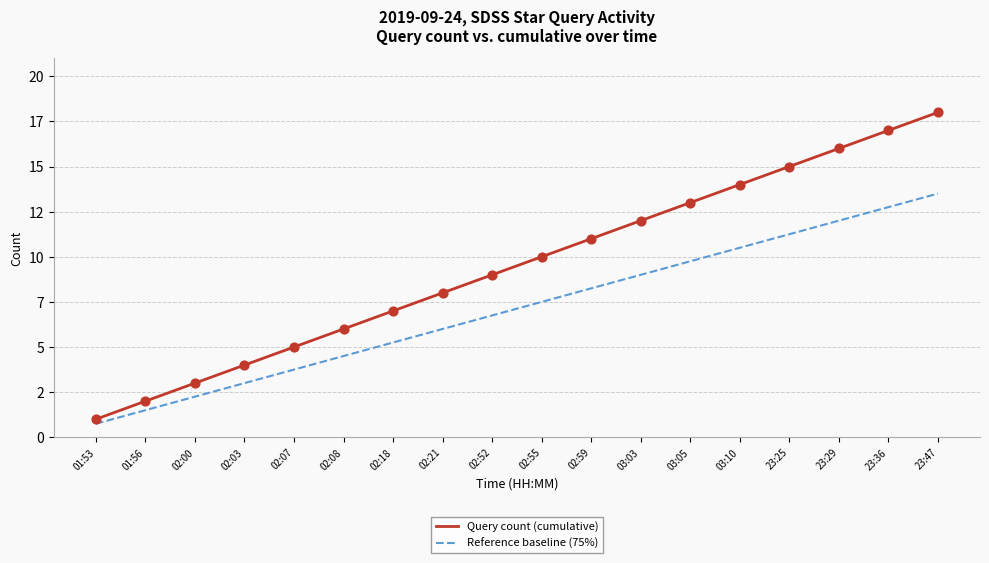

At which category is the sum across all series the highest?

23:47